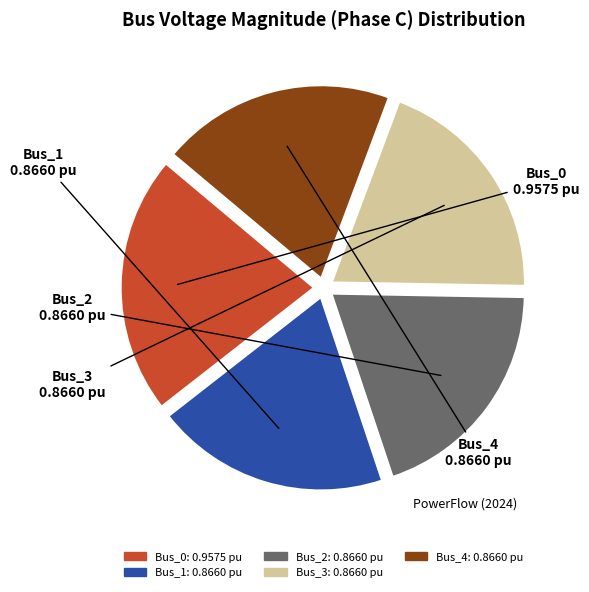

Which slice is the largest?

Bus_0